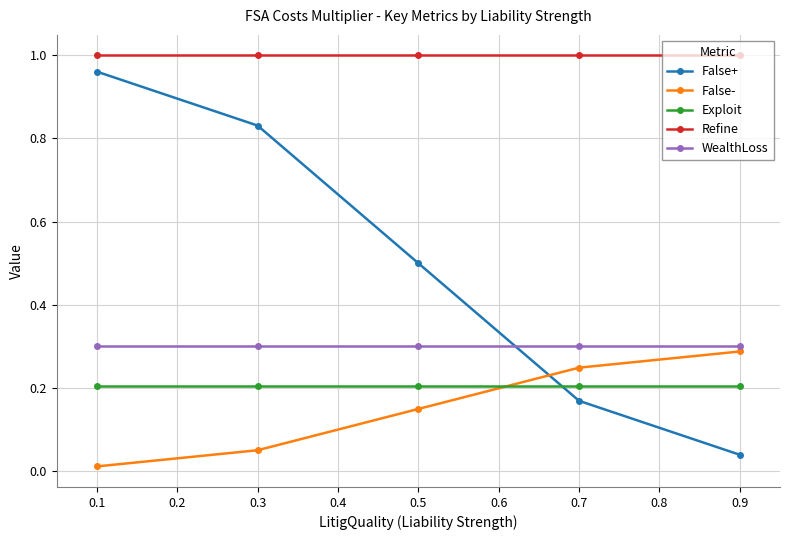

Which series changed the most between 0.1 and 0.5?

False+